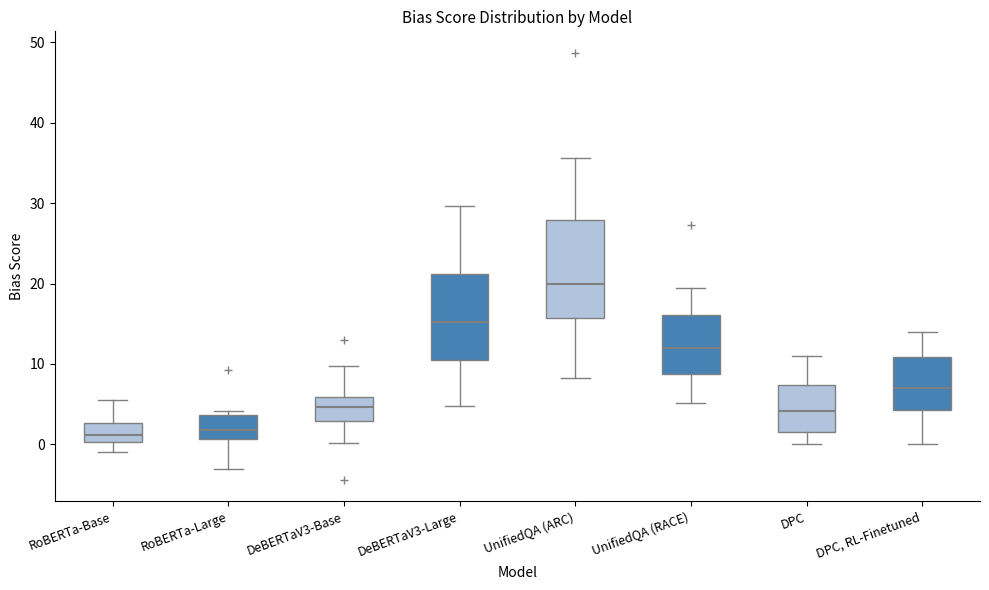

Comparing the boxes themselves (not the whiskers), which one is the tallest?

UnifiedQA (ARC)